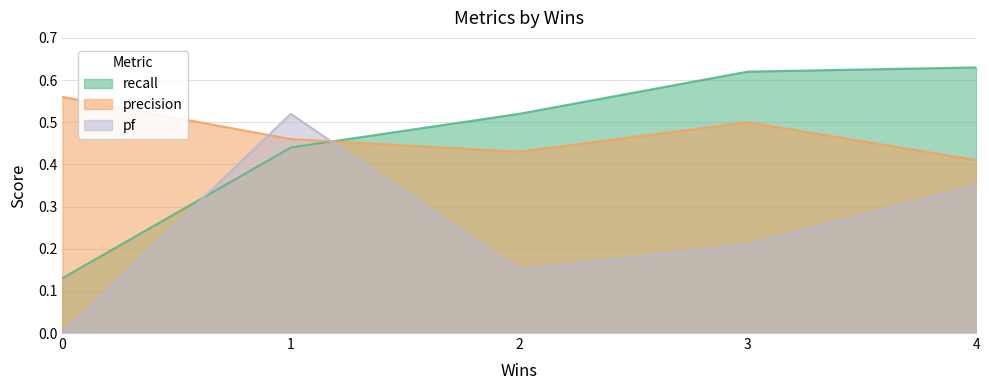

Reading left to right, extract all data points from this chart.

recall: 0=0.1	1=0.4	2=0.5	3=0.6	4=0.6
precision: 0=0.6	1=0.5	2=0.4	3=0.5	4=0.4
pf: 0=0.0	1=0.5	2=0.1	3=0.2	4=0.3